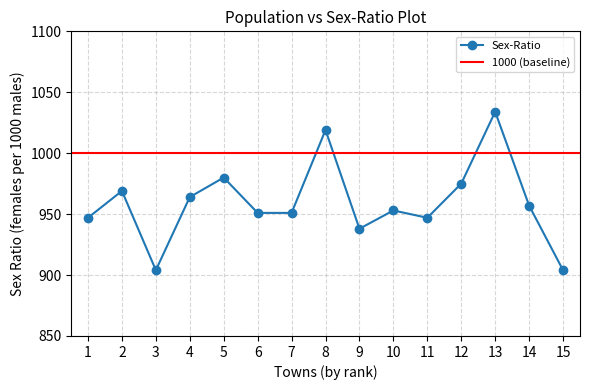

At which category does Sex-Ratio reach its first local valley?

3